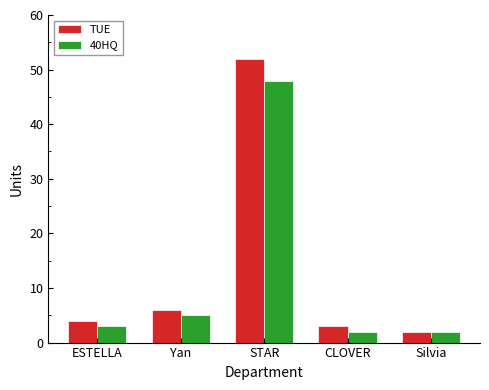

Which category has the highest value in the TUE series?

STAR